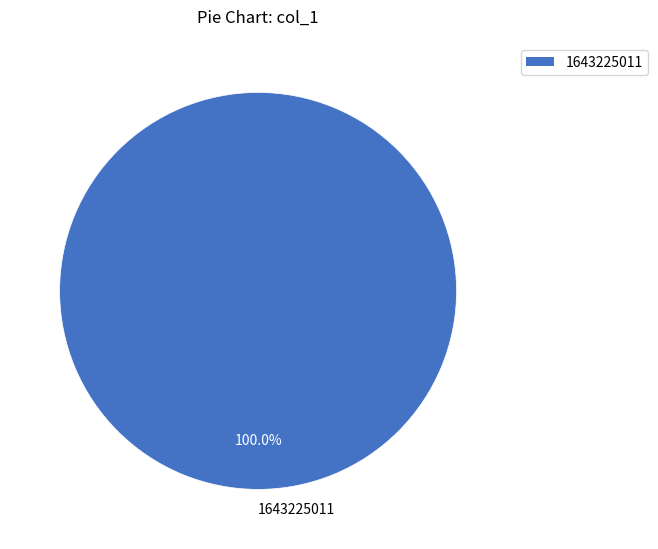

The 1643225011 slice represents 100% of the pie. True or false?

True